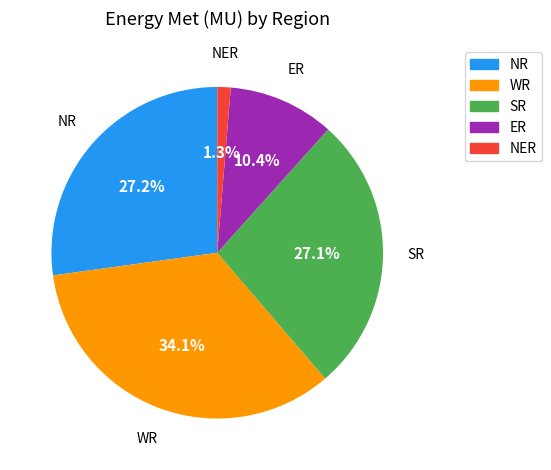

What portion of the pie excludes NR?

72.8%